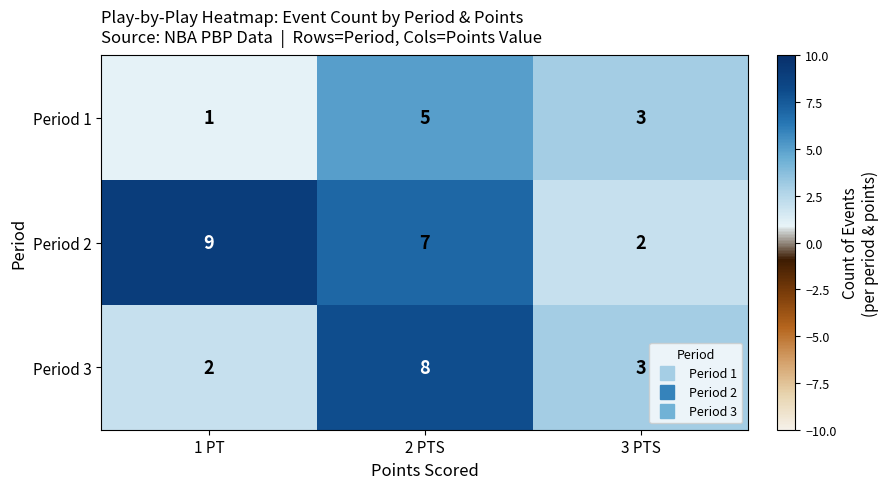

Reading right to left, list all the values displayed in this chart.

Period 1: 3	5	1
Period 2: 2	7	9
Period 3: 3	8	2